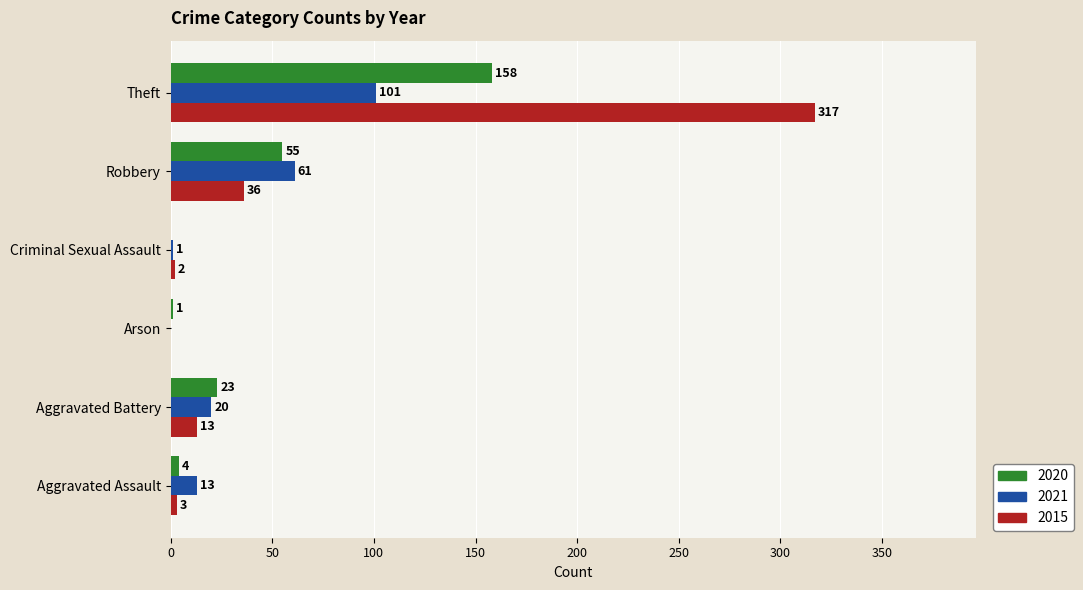

What value does the 2021 series have at Theft?

101